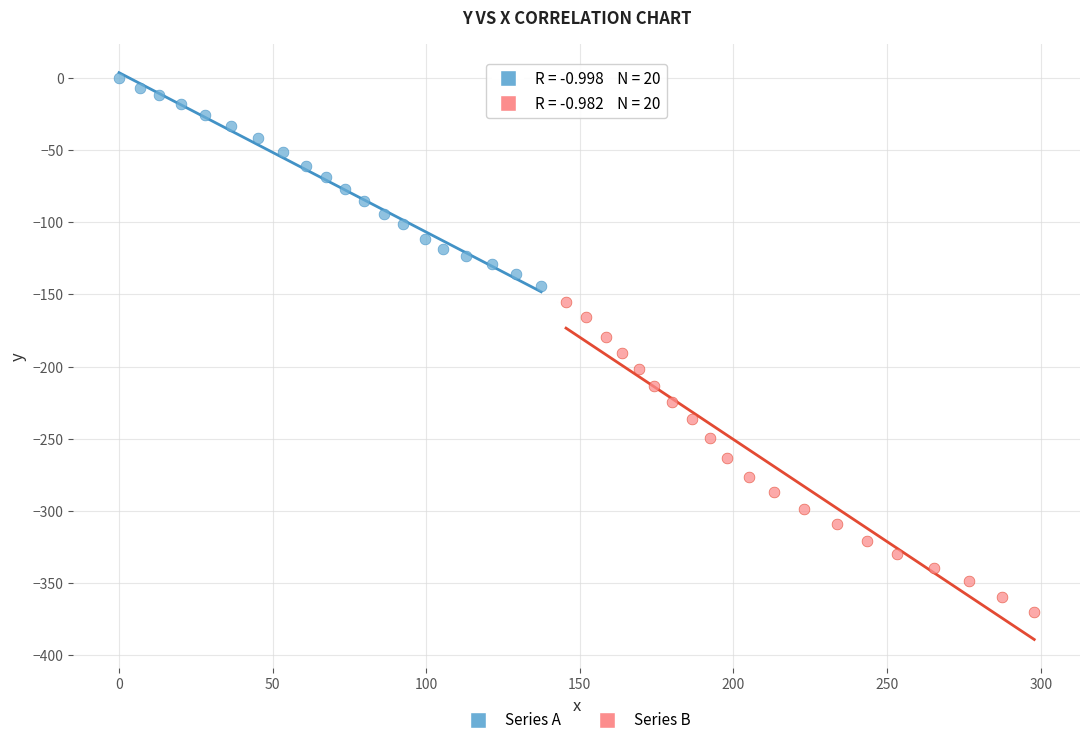

What are all the series names shown in the legend?

Series A, Series B